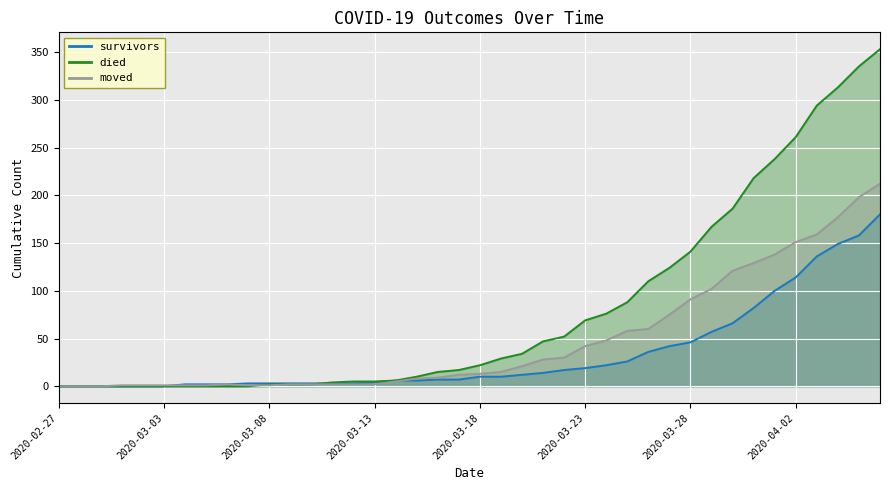

What are all the series names shown in the legend?

survivors, died, moved